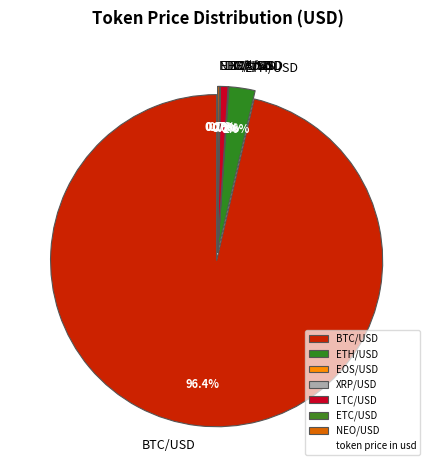

How many slices are in this pie chart?

7